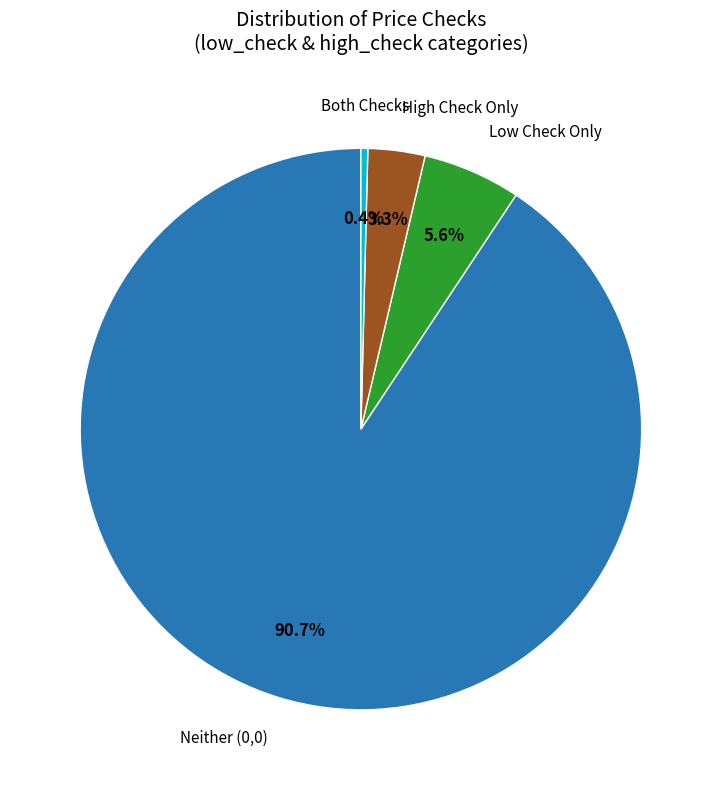

Is there any slice that represents more than half of the pie?

Yes